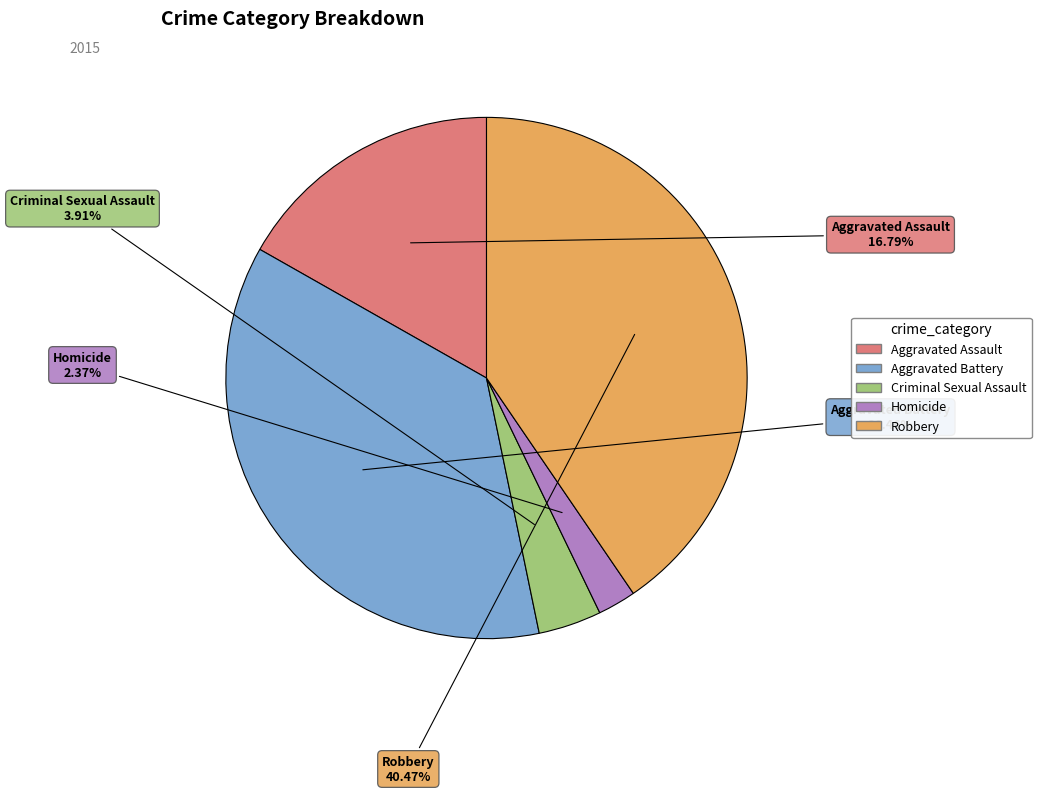

The Aggravated Battery slice represents 36% of the pie. True or false?

True